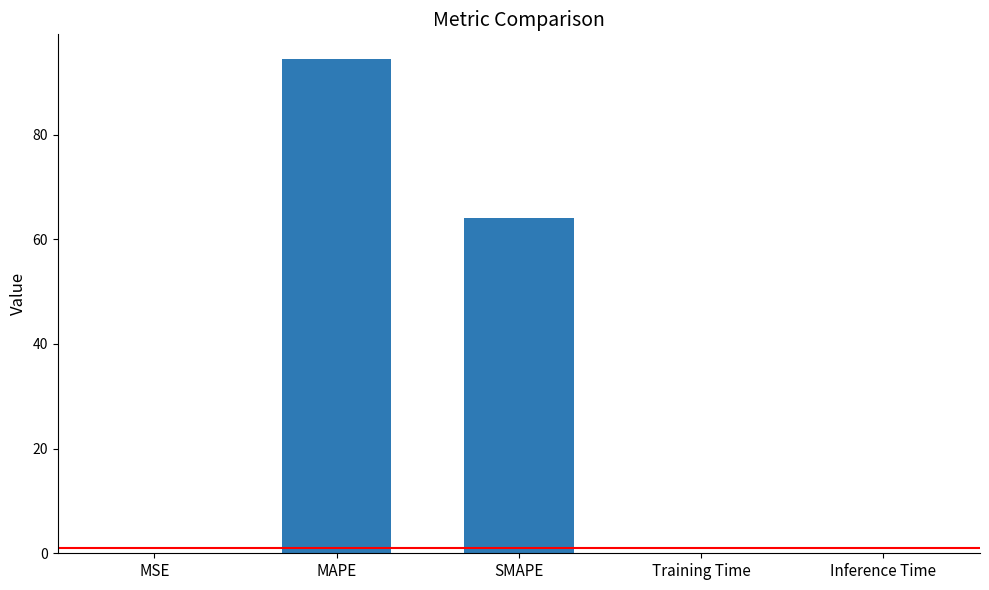

Is it true that the value at MSE is 0.0?

True